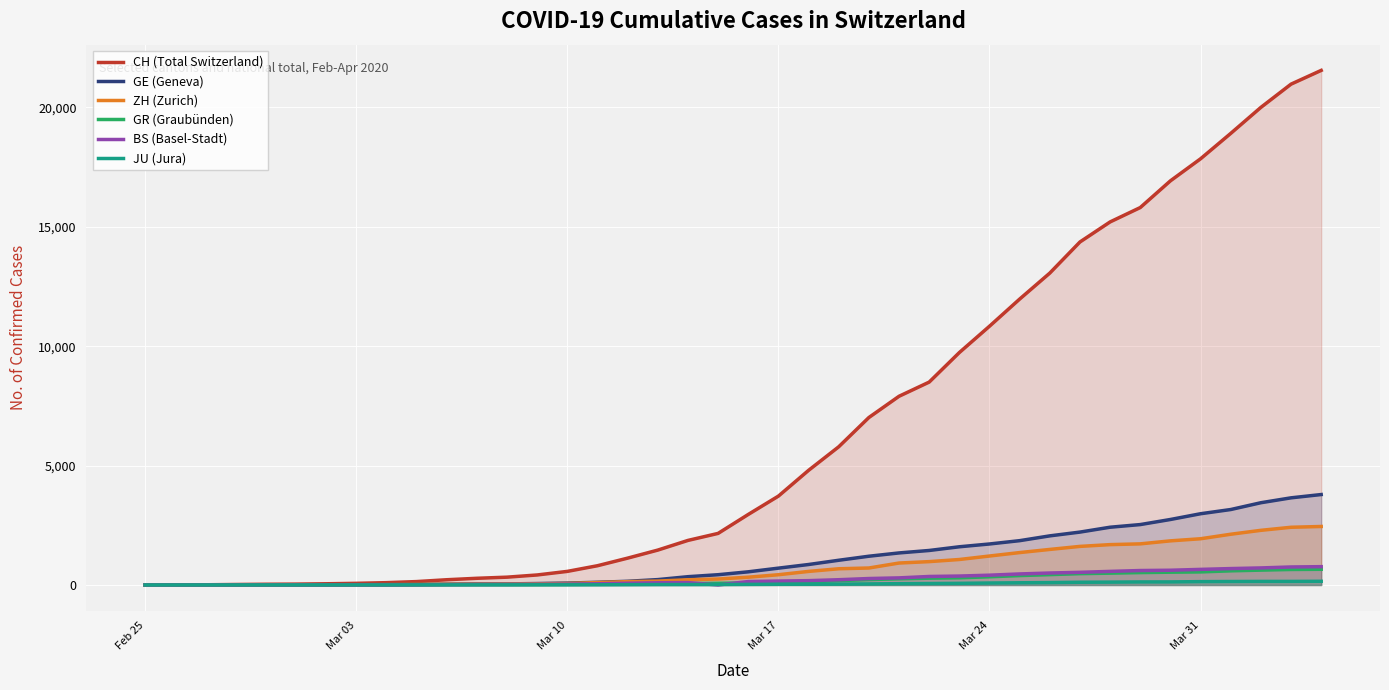

What is the maximum value shown in the chart?

21554